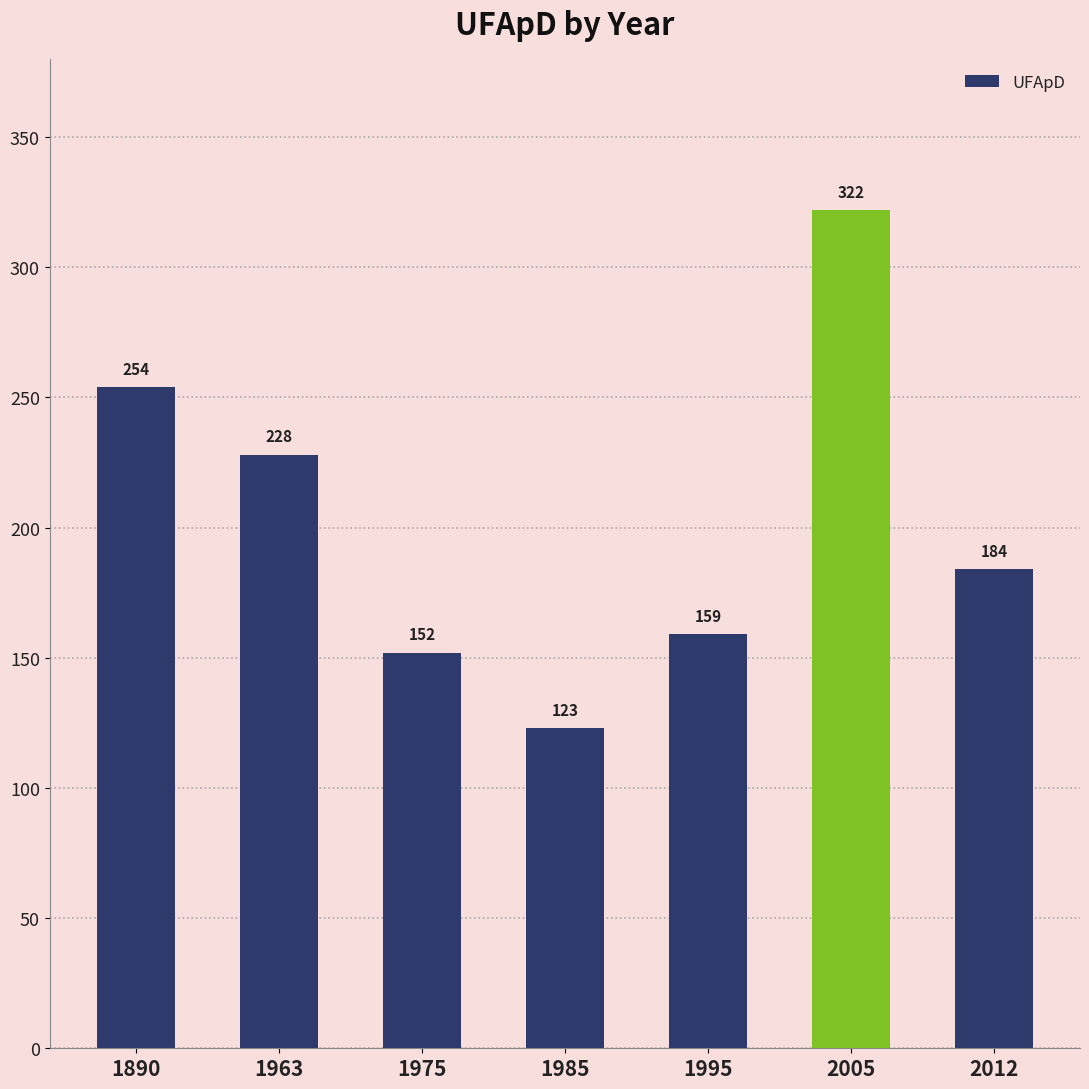

Read the value at 2005.

322